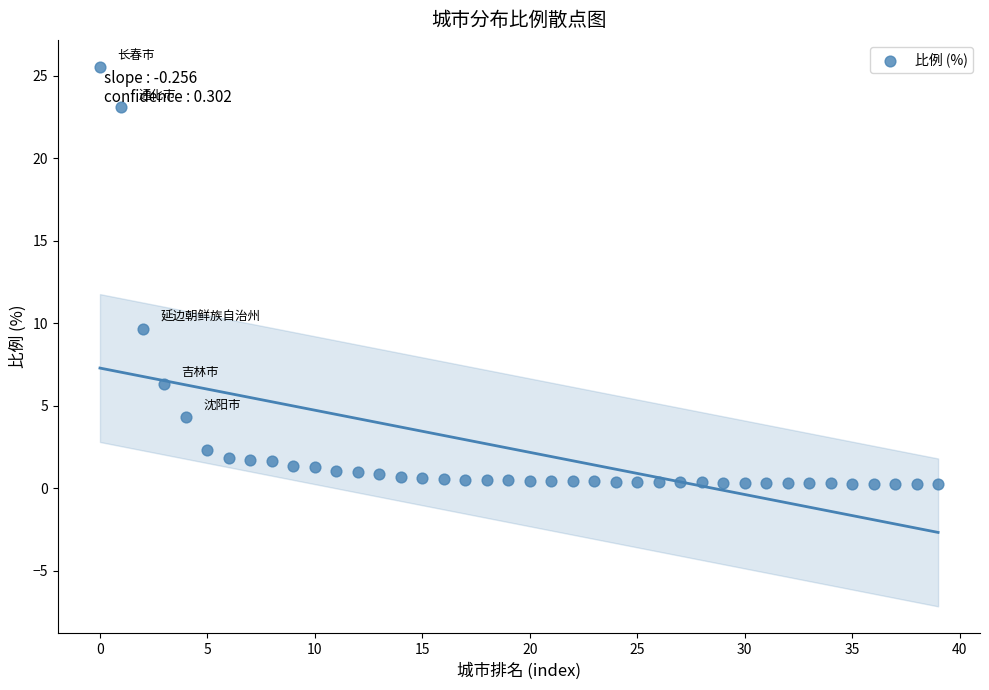

What Y value in the scatter plot is closest to 12?

9.6